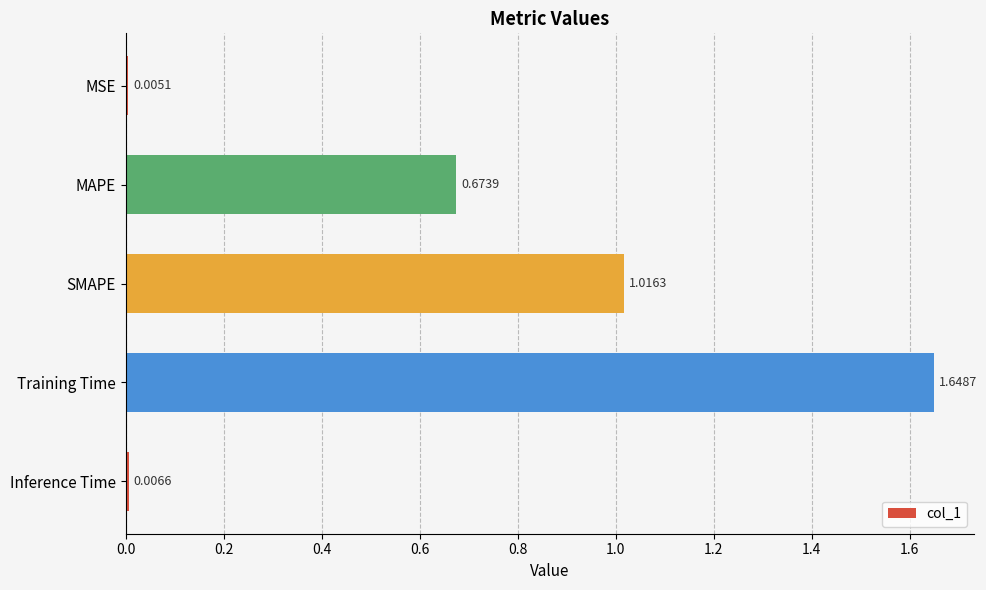

What is the sum of all values?

3.4